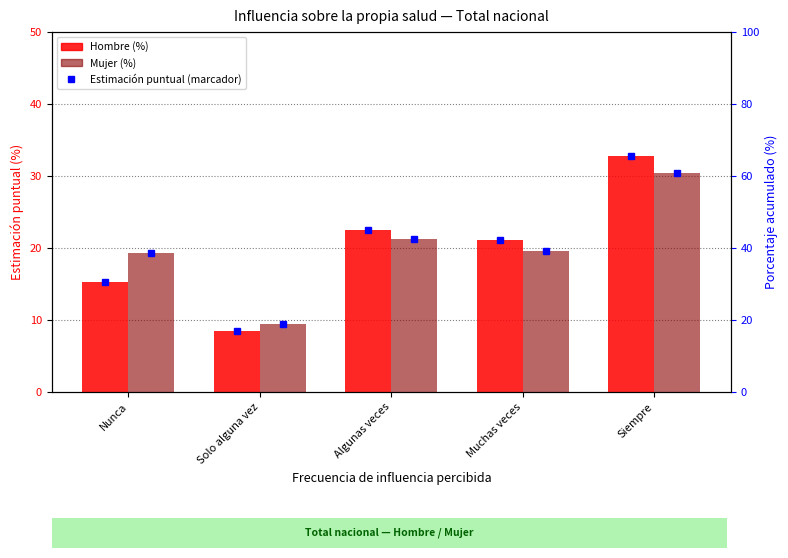

Which series has the widest spread of values?

Hombre (%)